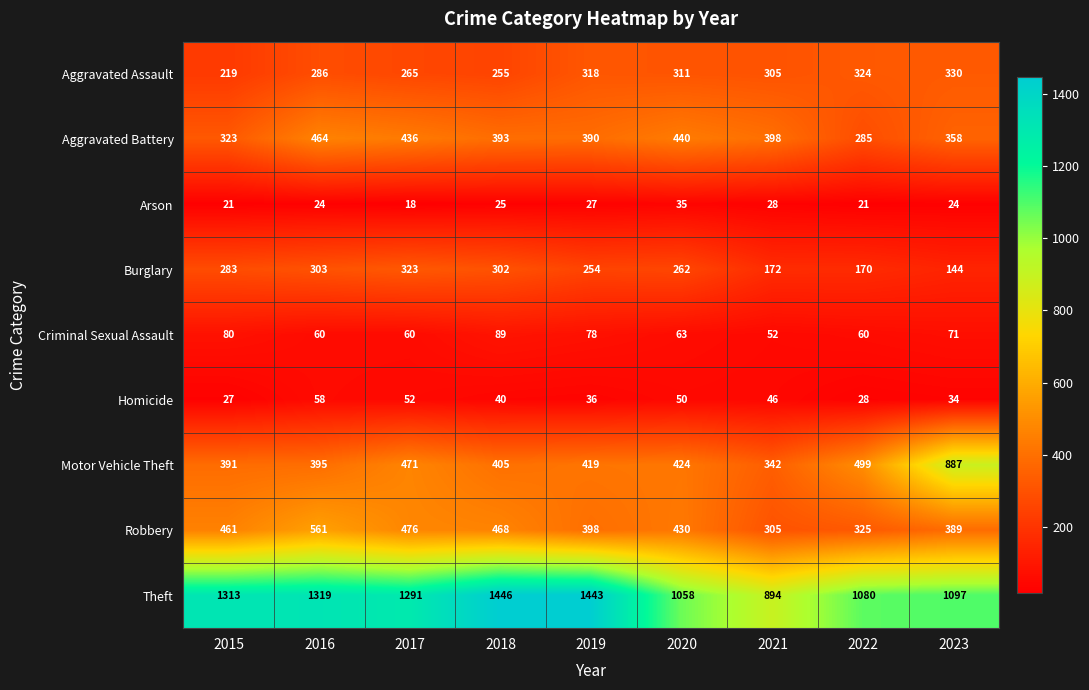

Is it true that Robbery equals 666 at 2020?

False